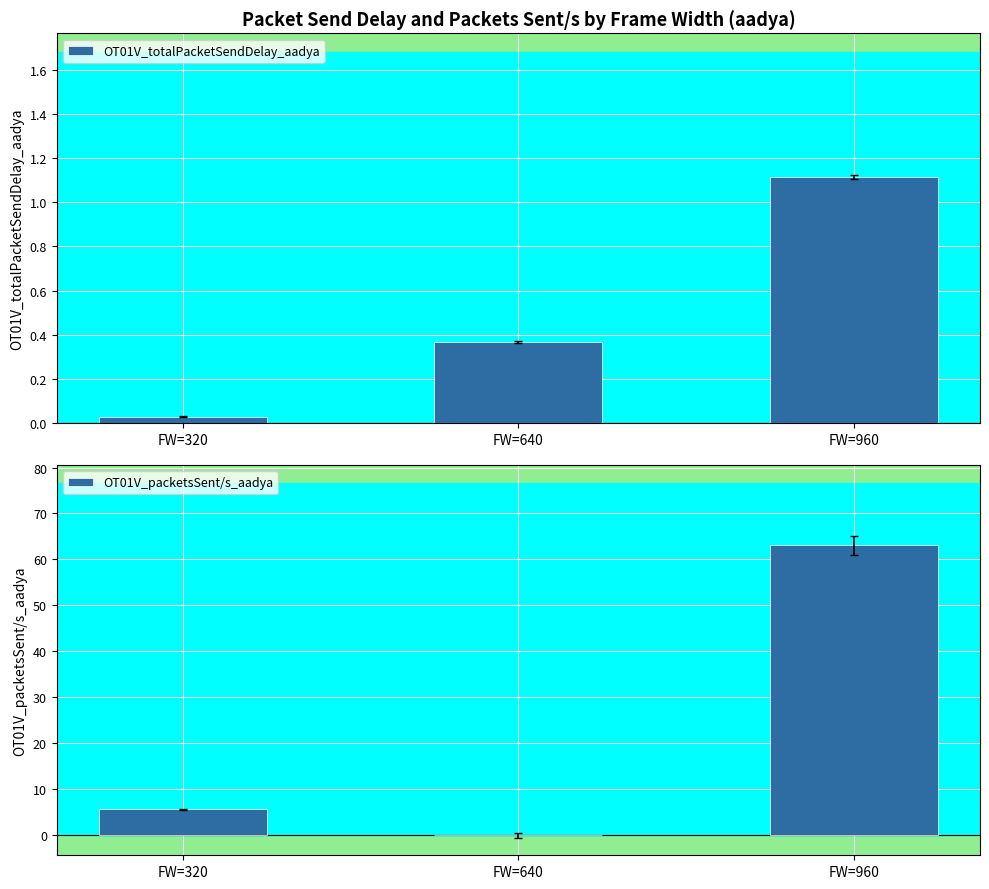

What is the spread (max minus min) of values at FW=640?

0.4